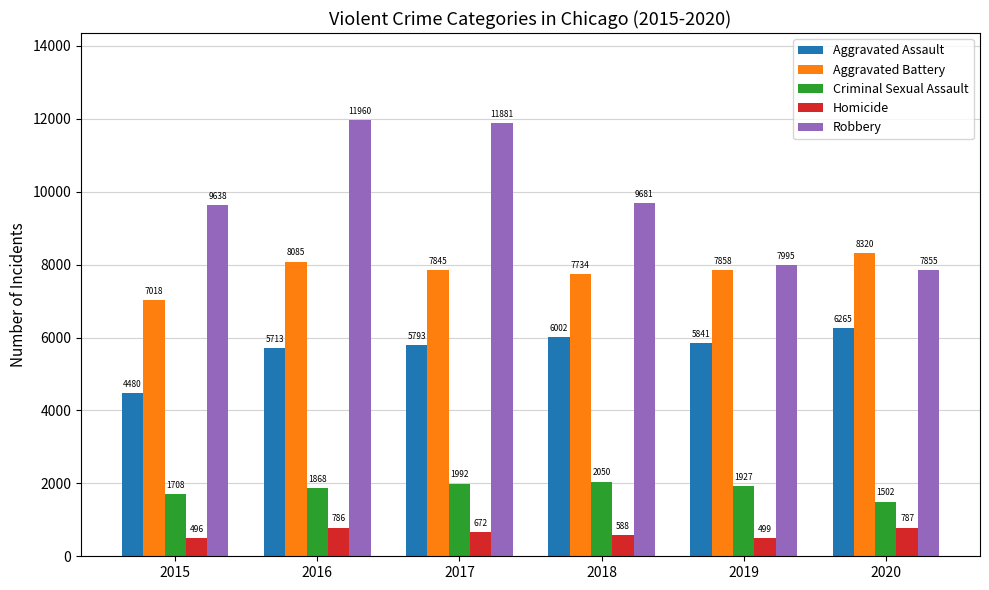

Reading right to left, transcribe all the data shown in this chart.

Aggravated Assault: 6265	5841	6002	5793	5713	4480
Aggravated Battery: 8320	7858	7734	7845	8085	7018
Criminal Sexual Assault: 1502	1927	2050	1992	1868	1708
Homicide: 787	499	588	672	786	496
Robbery: 7855	7995	9681	11881	11960	9638